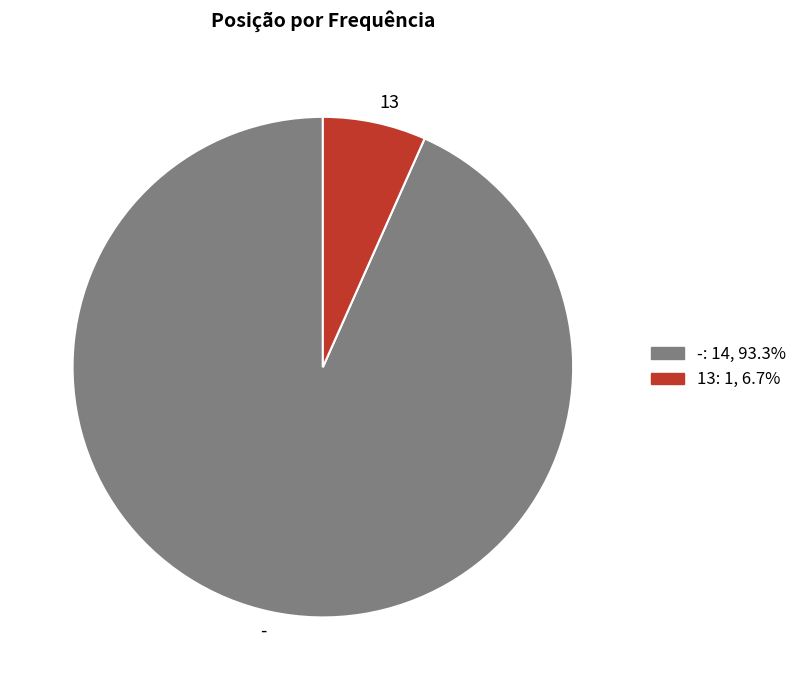

How many slices are in this pie chart?

2